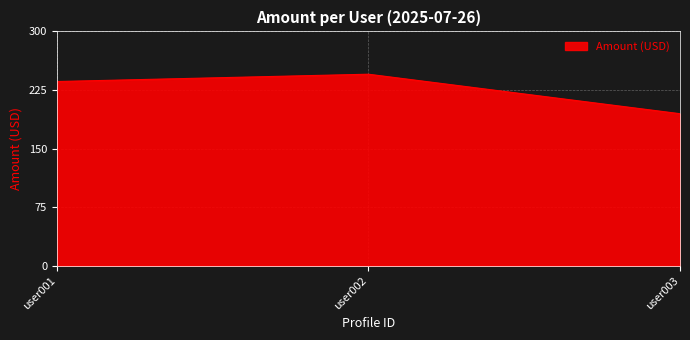

What is the minimum value shown in the chart?

194.6